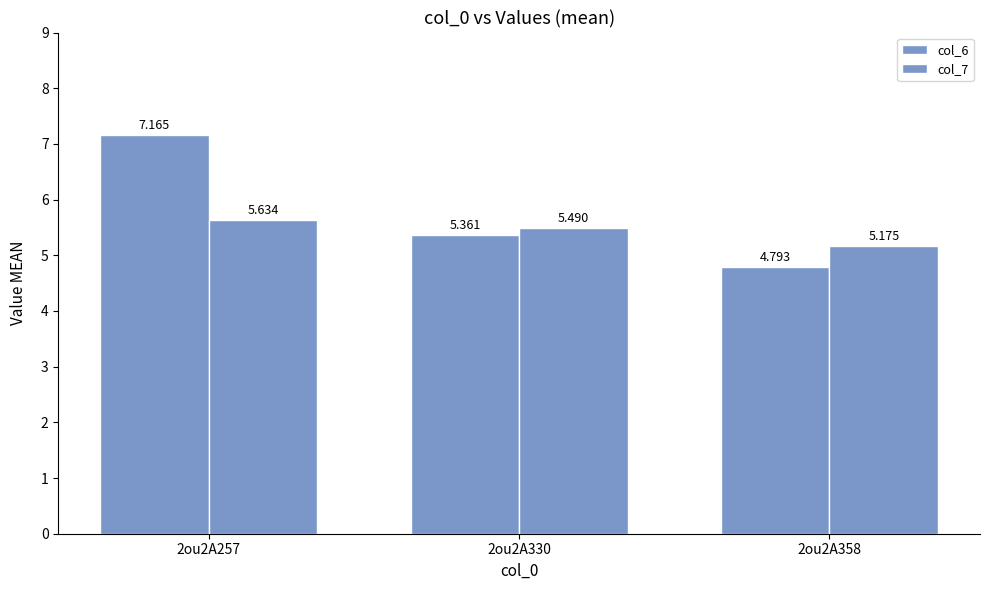

Are the bars horizontal?

No